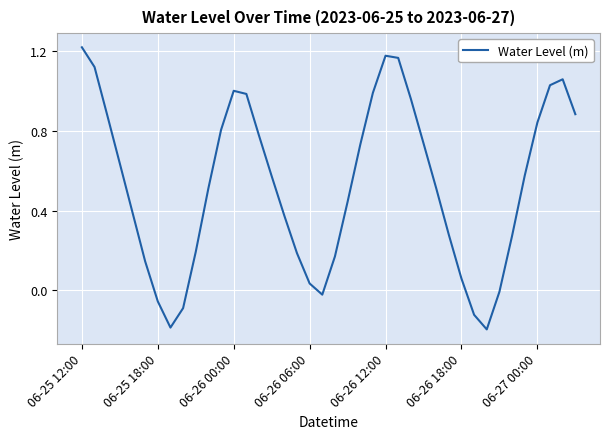

What is the difference between the maximum and minimum values?

1.4